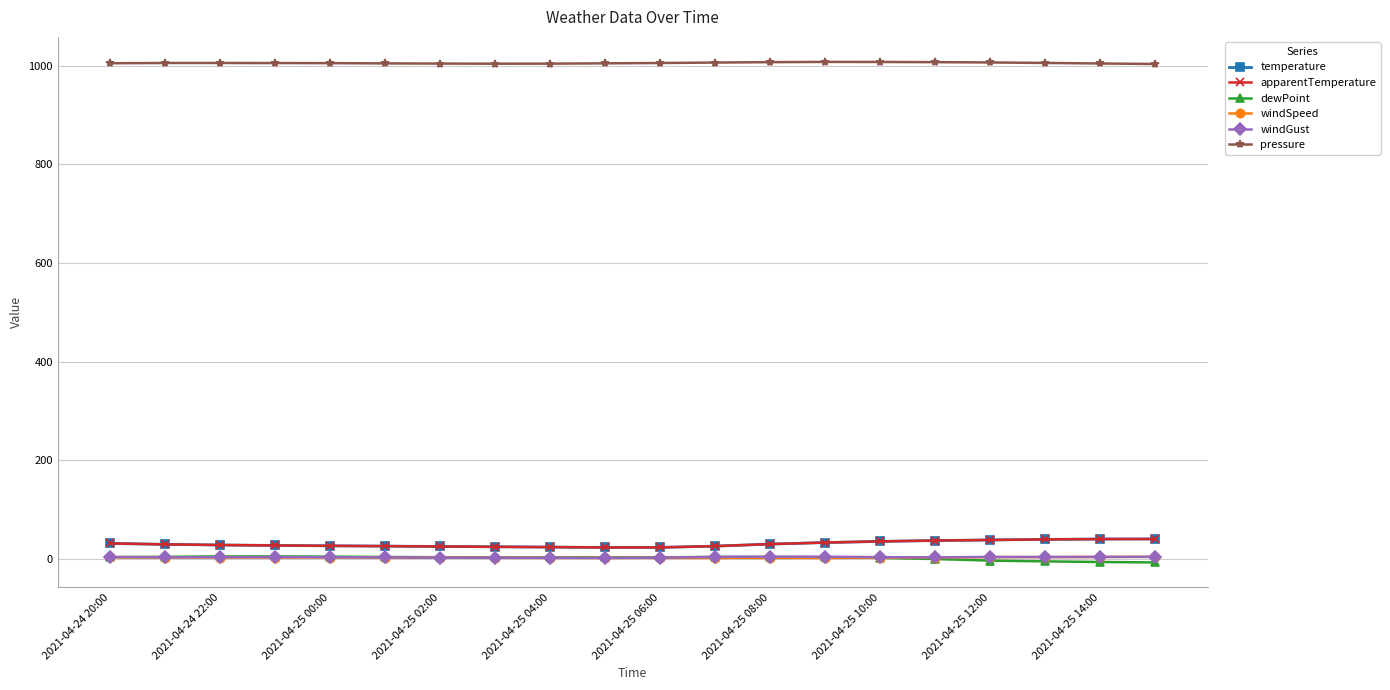

Is this an area chart (filled region under the line)?

No